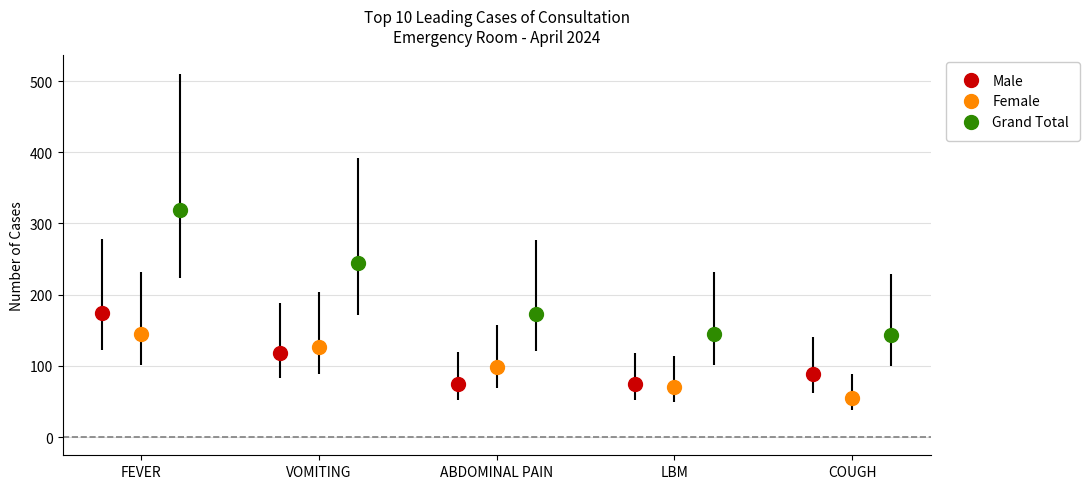

What is the maximum value shown in the chart?

319